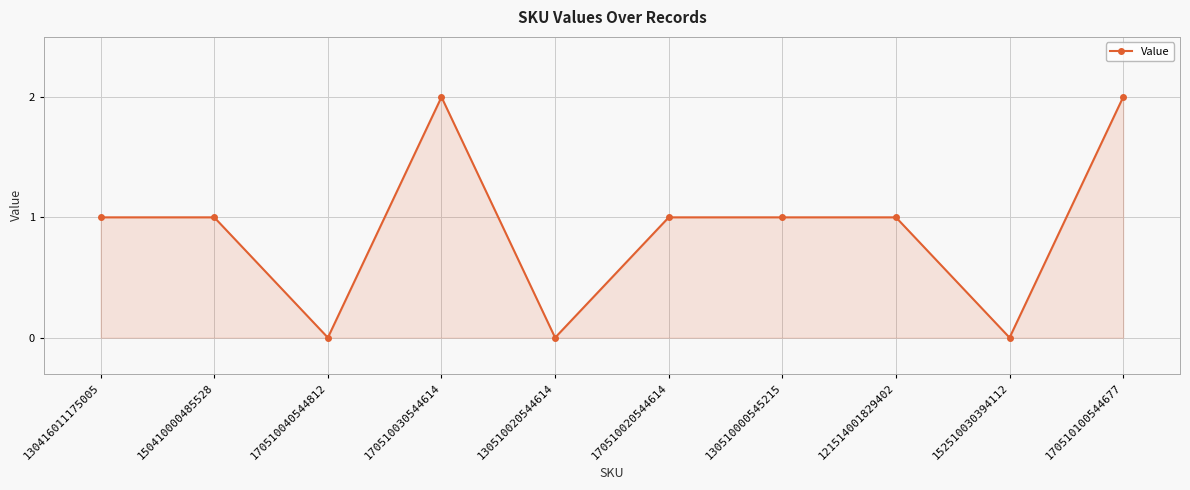

What is the sum of all values?

9